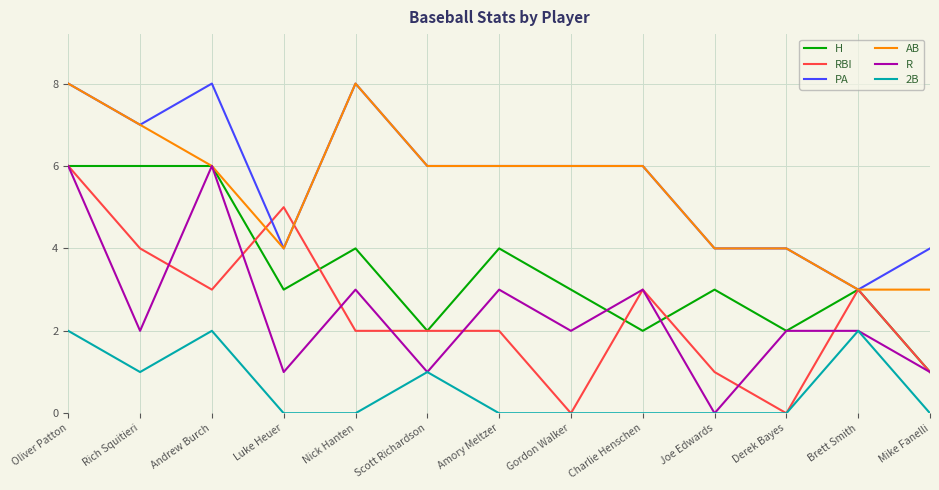

Which series changed the most between Amory Meltzer and Gordon Walker?

RBI